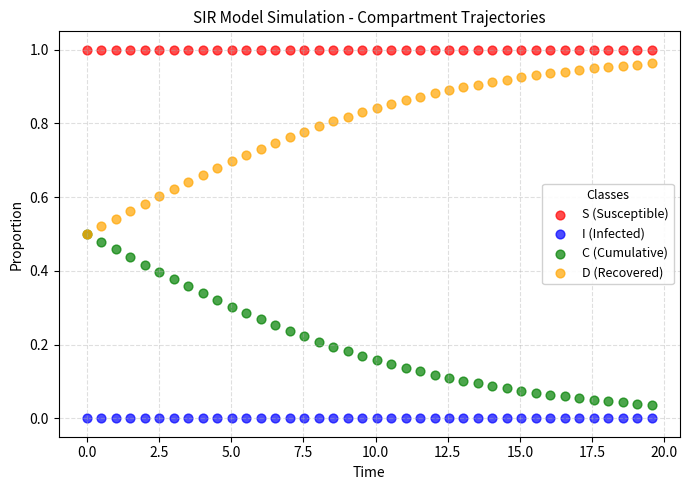

What are all the series names shown in the legend?

S (Susceptible), I (Infected), C (Cumulative), D (Recovered)